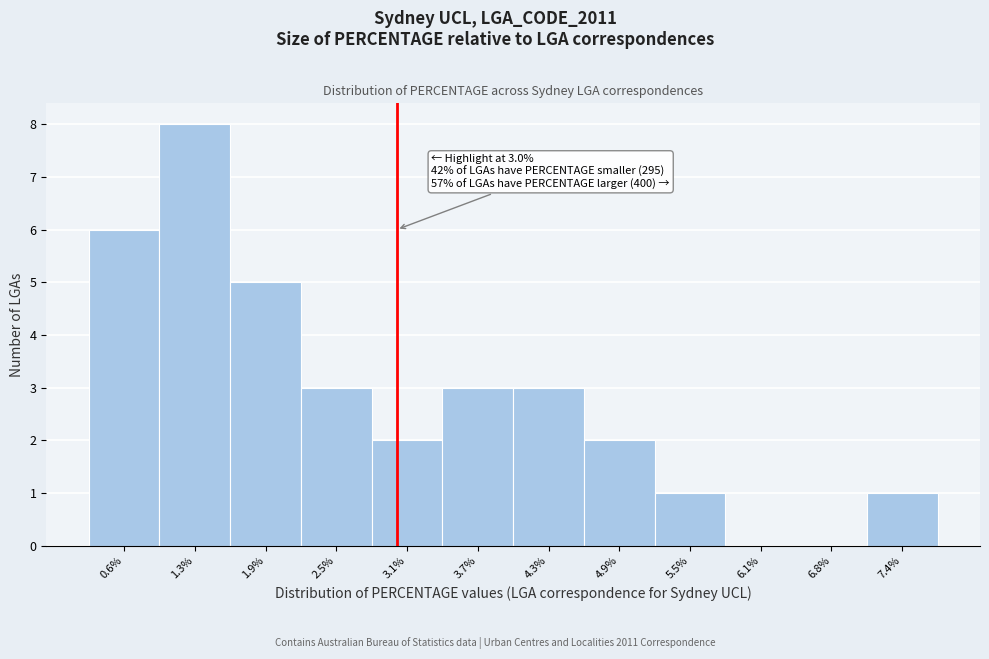

Which range on the x-axis has the tallest bar?

0.9 to 1.6